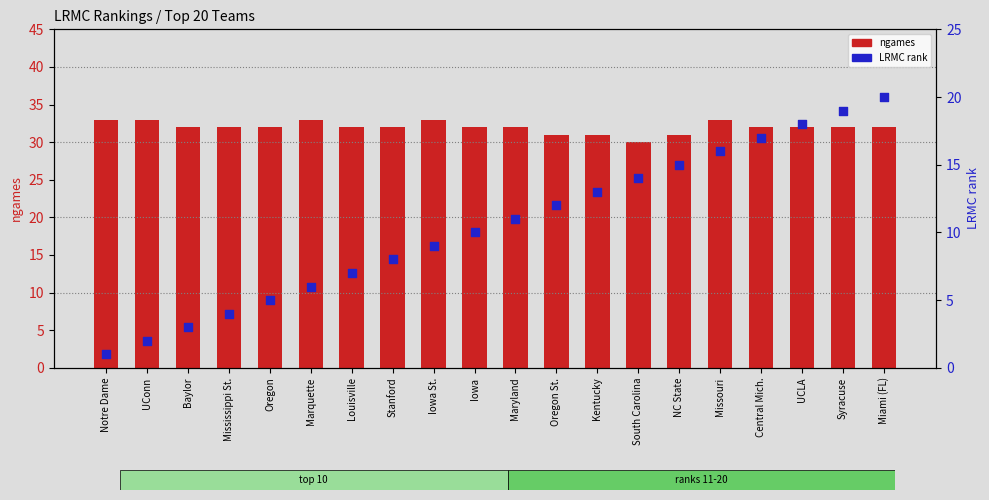

Which series reaches the minimum Y coordinate?

LRMC_rank